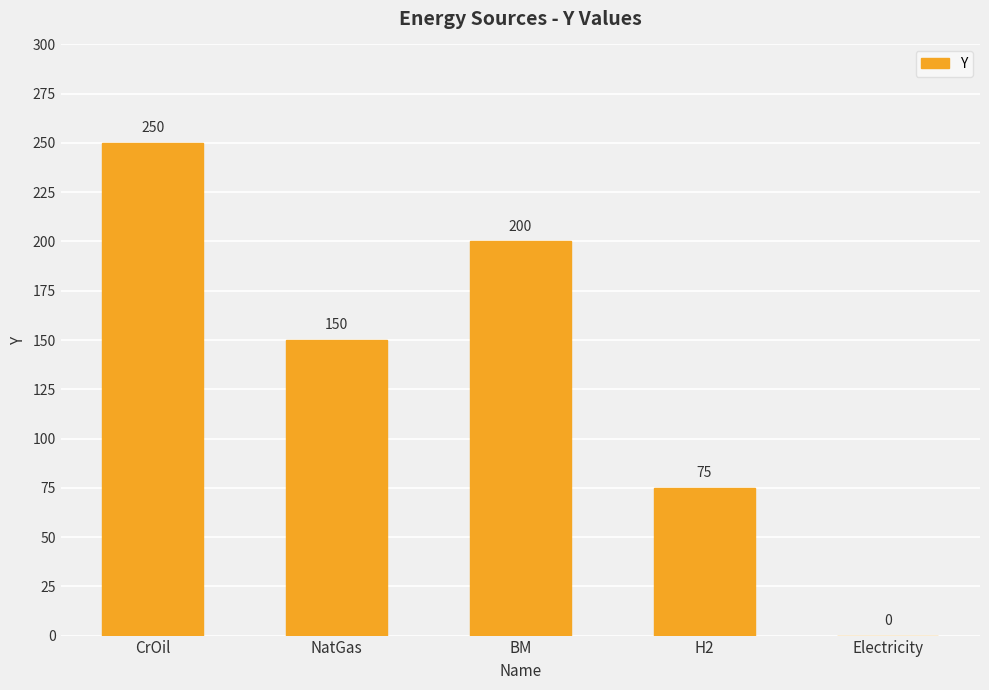

The chart shows a value of 171 at CrOil. True or false?

False